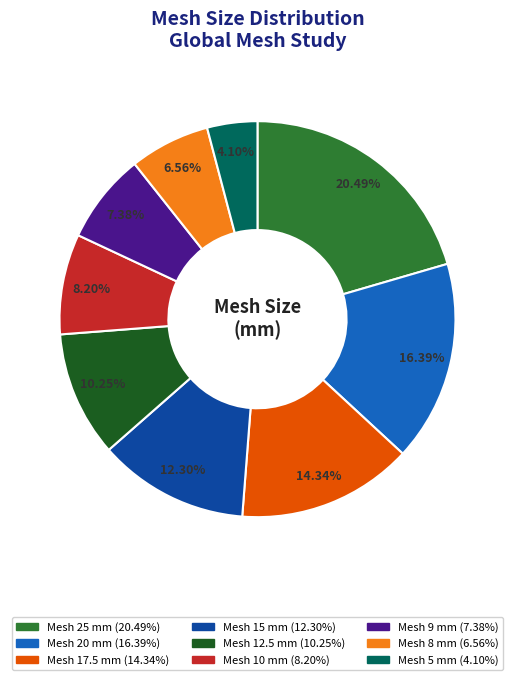

Is there any slice that represents more than half of the pie?

No